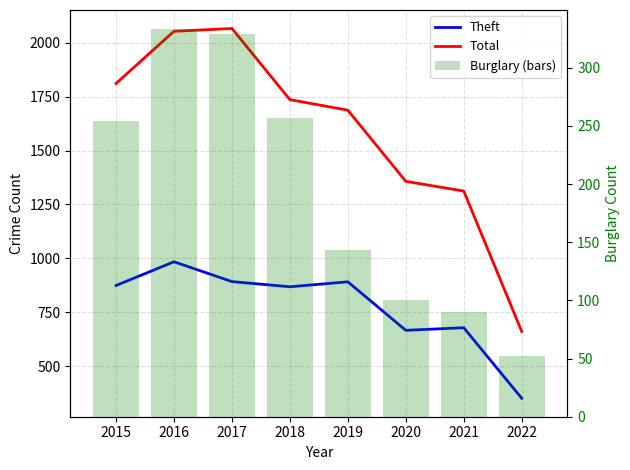

Rank the series at 2020 from lowest to highest value.

Burglary (bars), Theft, Total